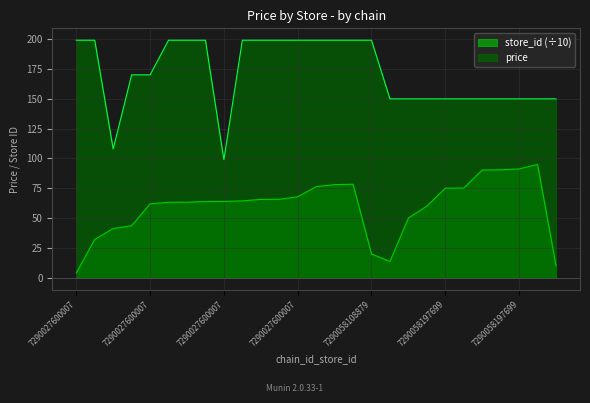

True or false: store_id and price cross at least once.

False